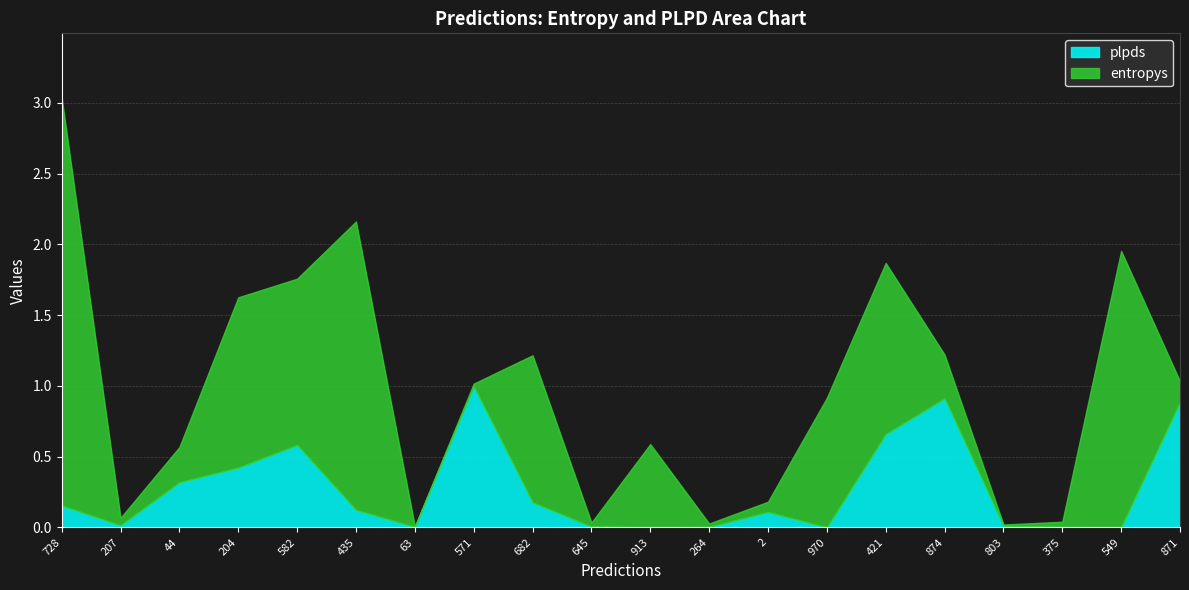

Which category has the highest value in the plpds series?

571